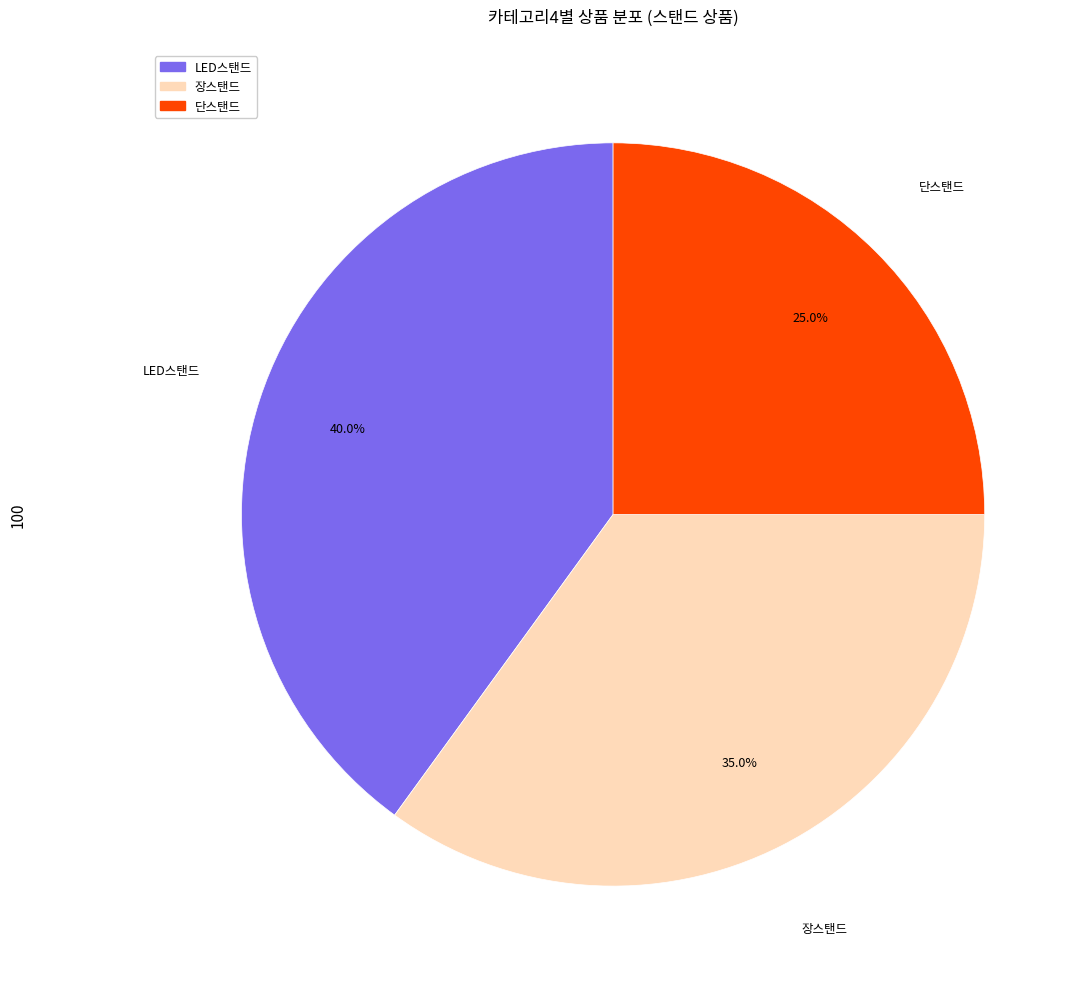

Does any single category account for the majority?

No